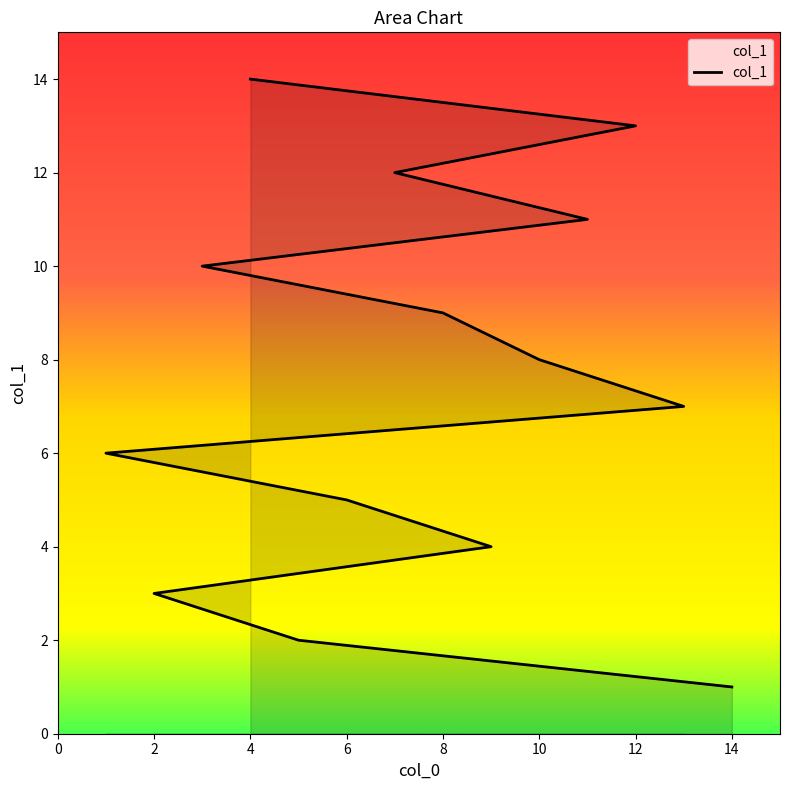

What is the difference between the maximum and minimum values?

13